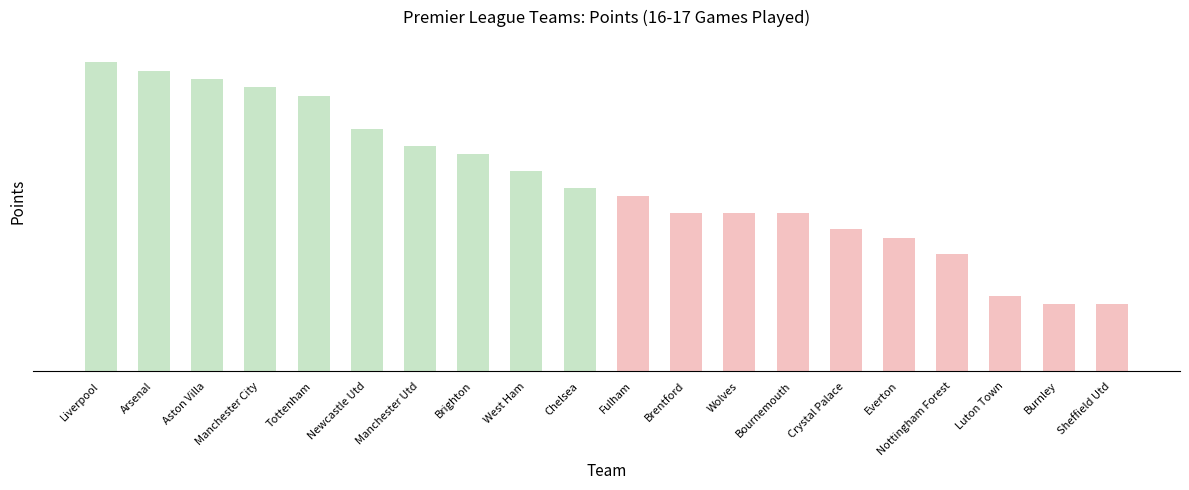

Are the bars horizontal?

No